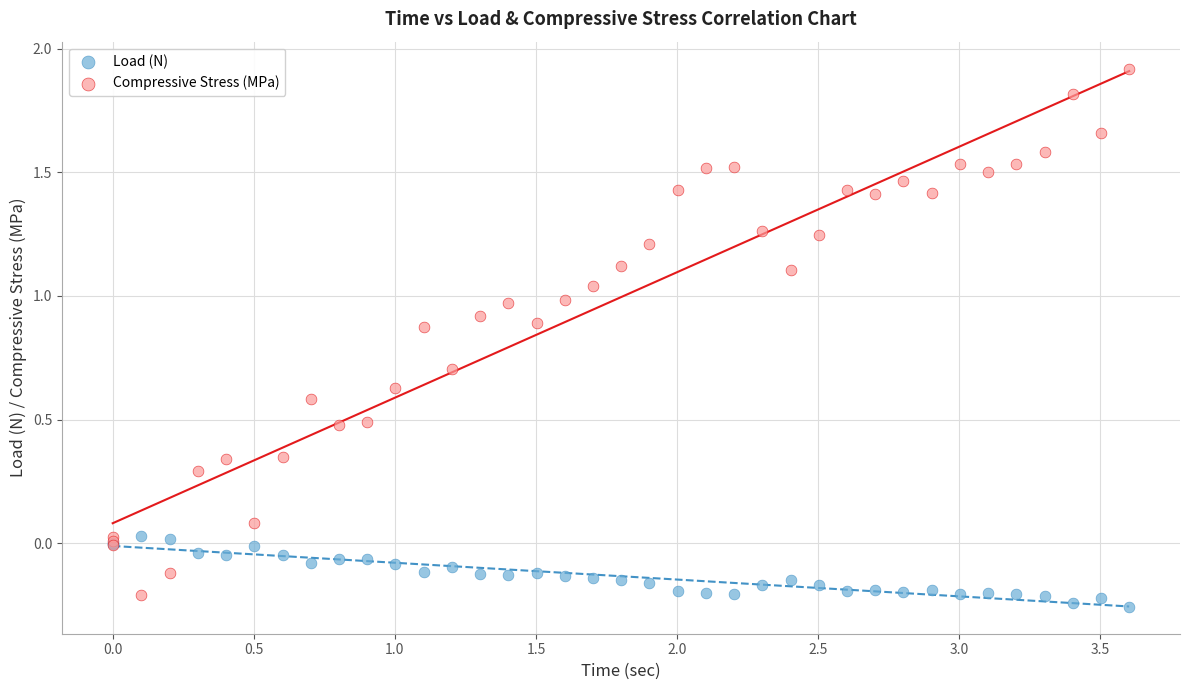

Which series reaches the maximum Y coordinate?

Compressive Stress (MPa)